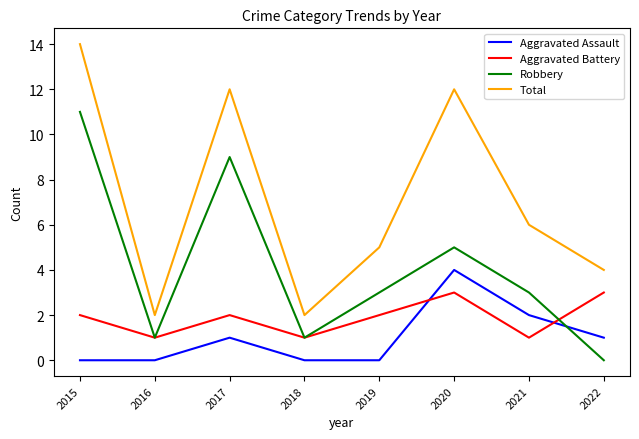

Is it true that Total equals 9 at 2019?

False